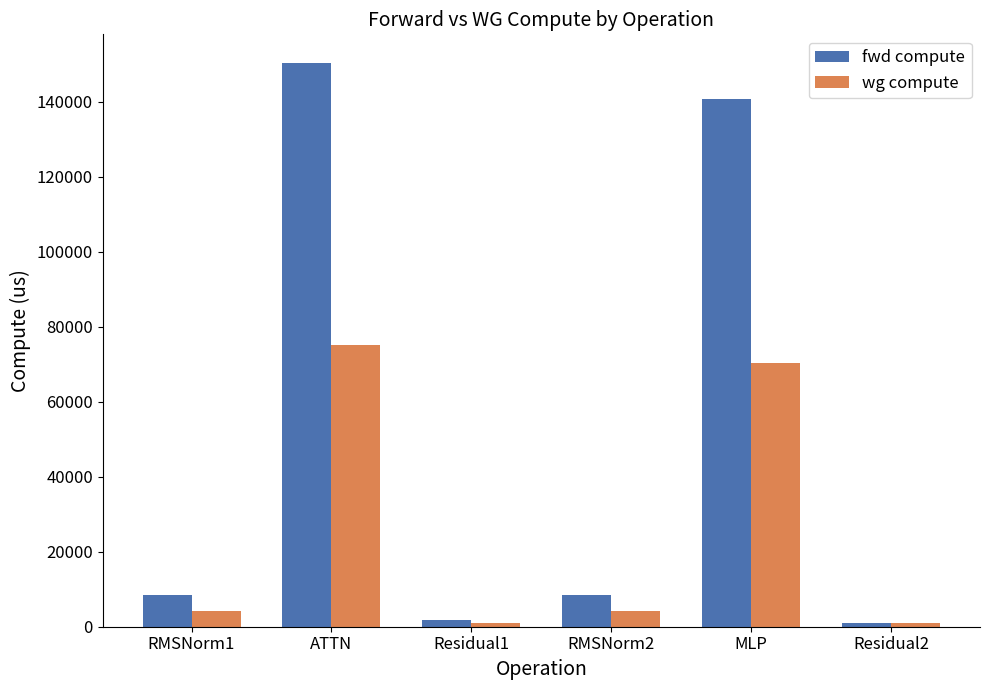

How many bars are there in each group?

2